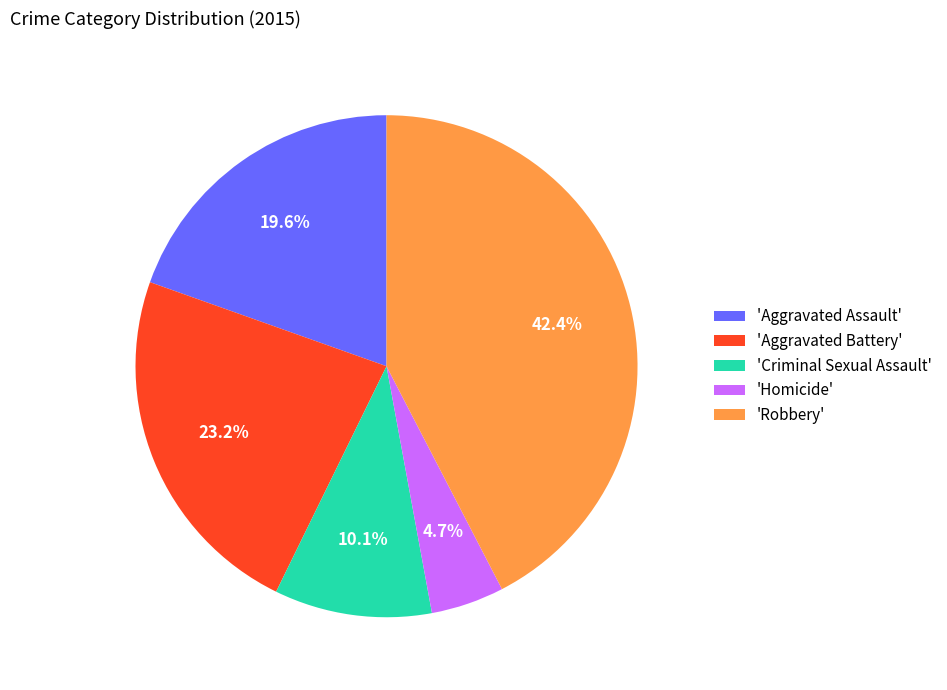

Does 'Criminal Sexual Assault' account for over 50% of the chart?

No